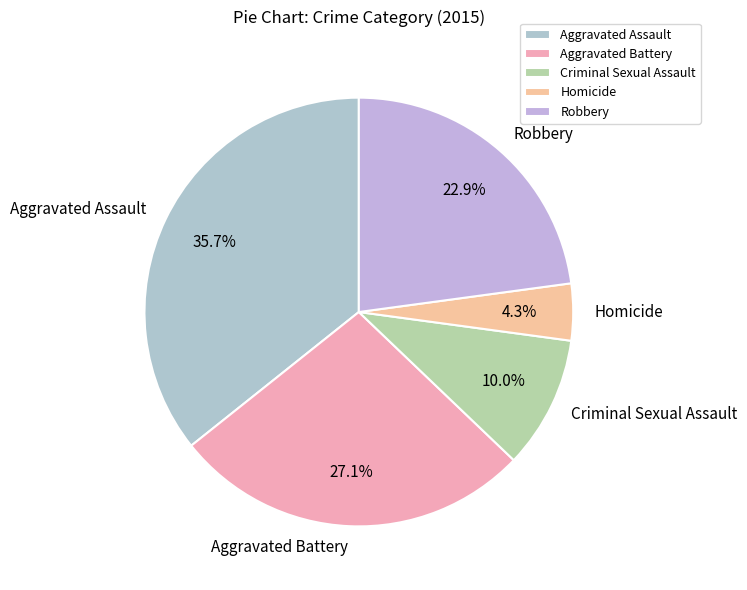

What is the ratio of the value at Homicide to the value at Criminal Sexual Assault?

0.4